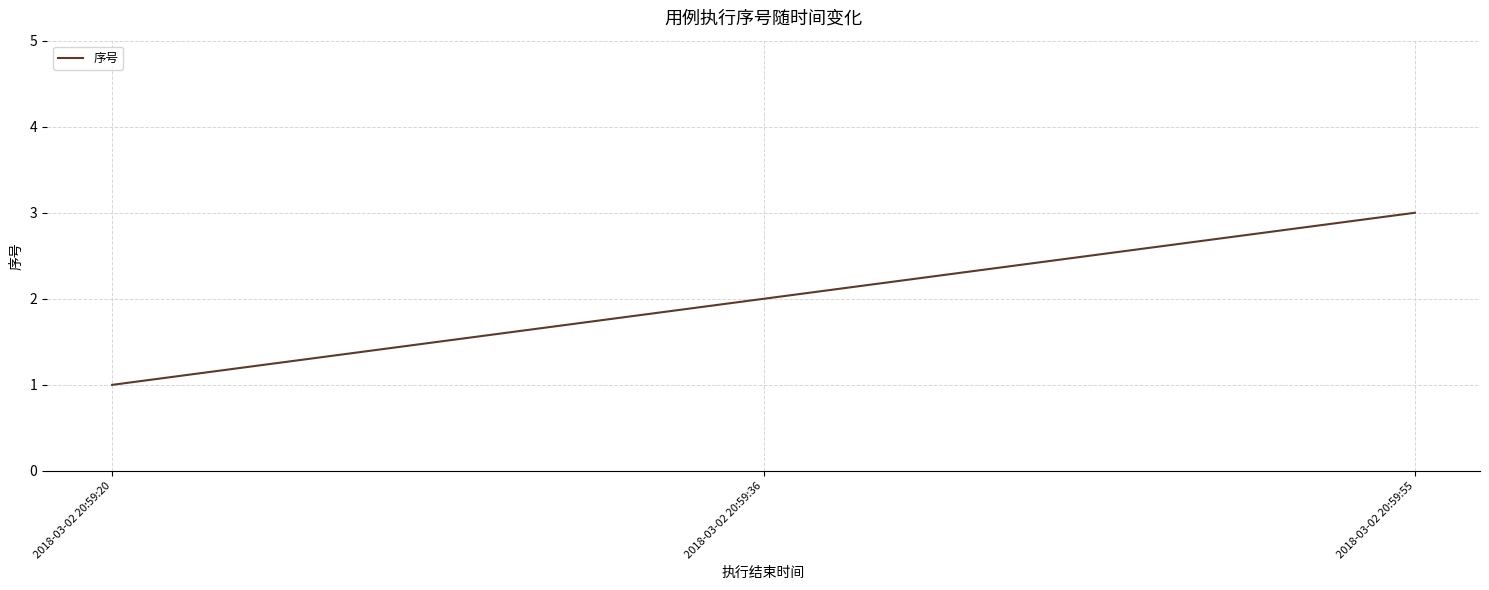

What is the difference between the maximum and minimum values?

2